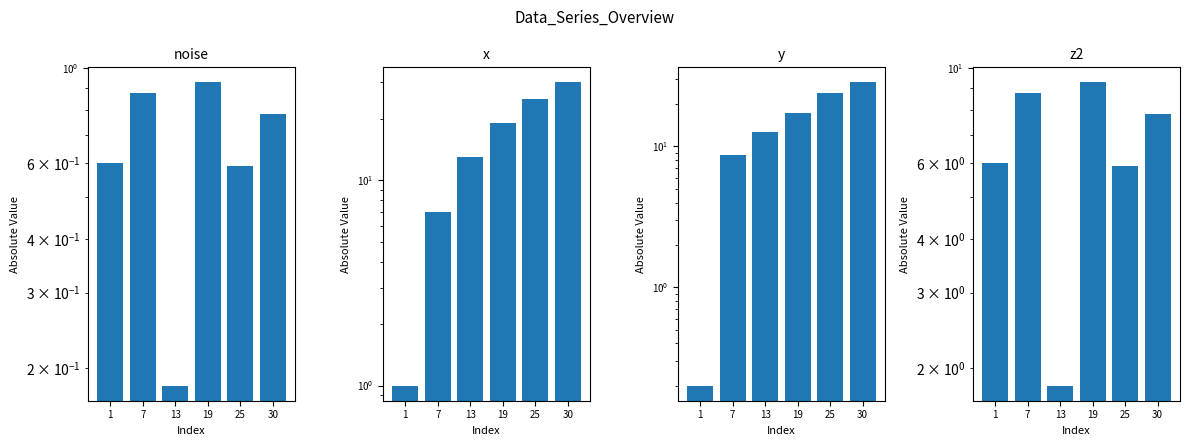

What is the sum of all z2 values?

39.6